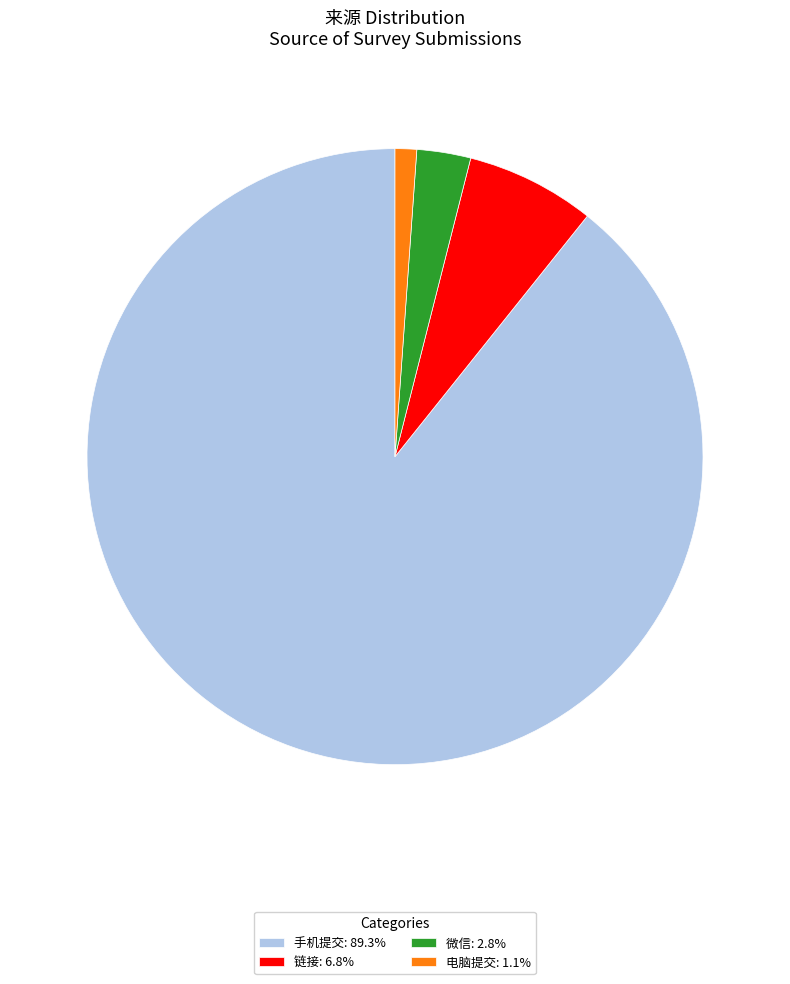

Approximately how many times larger is the value at 链接: 6.8% compared to 微信: 2.8%?

2.4